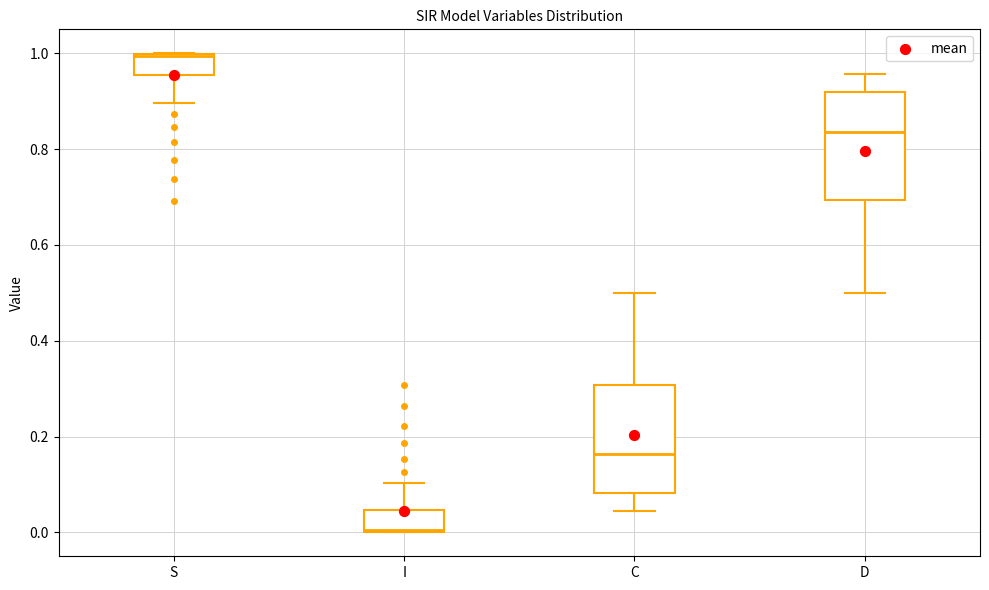

Reading left to right, transcribe this box plot: for each box, give where its median line is, the range the box spans, and where its two whiskers end, as read against the y-axis. The values are not printed on the chart, so give them approximately, as read against the axis.

S: median 1.00, box 0.96 to 1.00, whiskers 0.90 to 1.00
I: median 0.00, box 0.00 to 0.04, whiskers 0.00 to 0.10
C: median 0.16, box 0.08 to 0.30, whiskers 0.04 to 0.50
D: median 0.84, box 0.70 to 0.92, whiskers 0.50 to 0.96